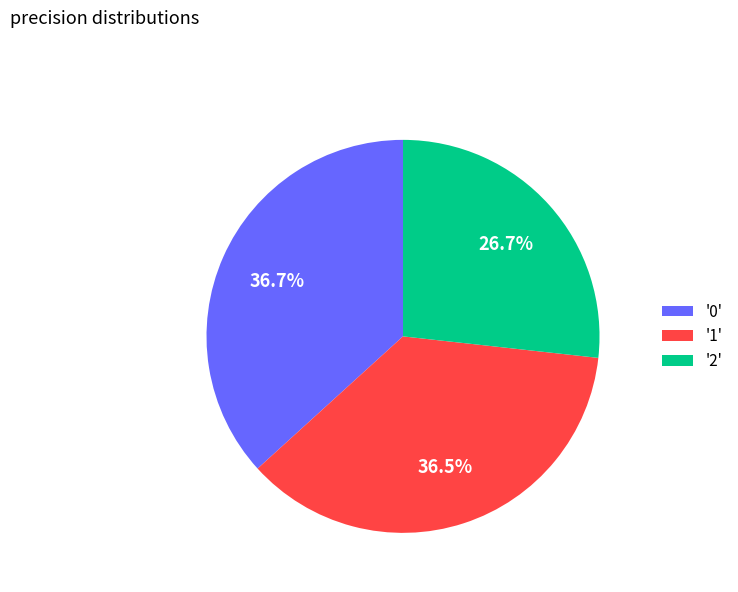

Does '0' represent more than half of the total?

No